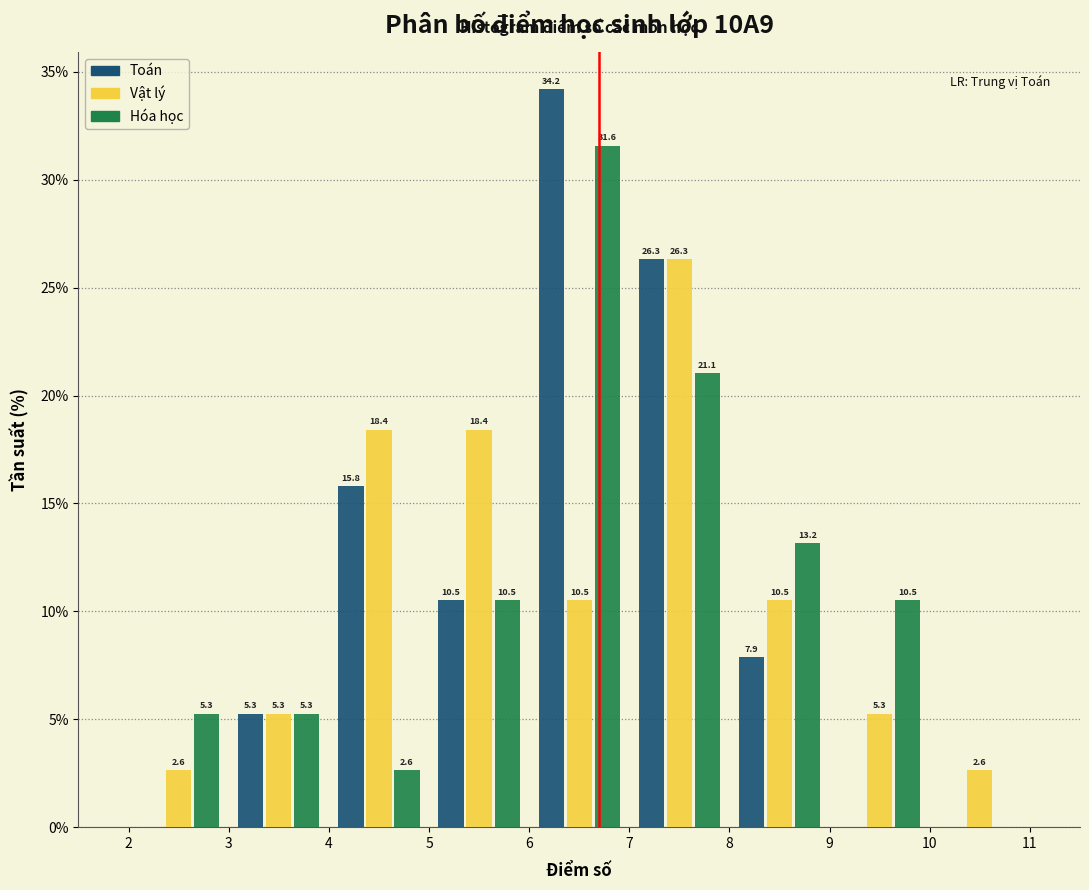

In the Hóa học series, which range on the x-axis has the tallest bar?

6 to 7